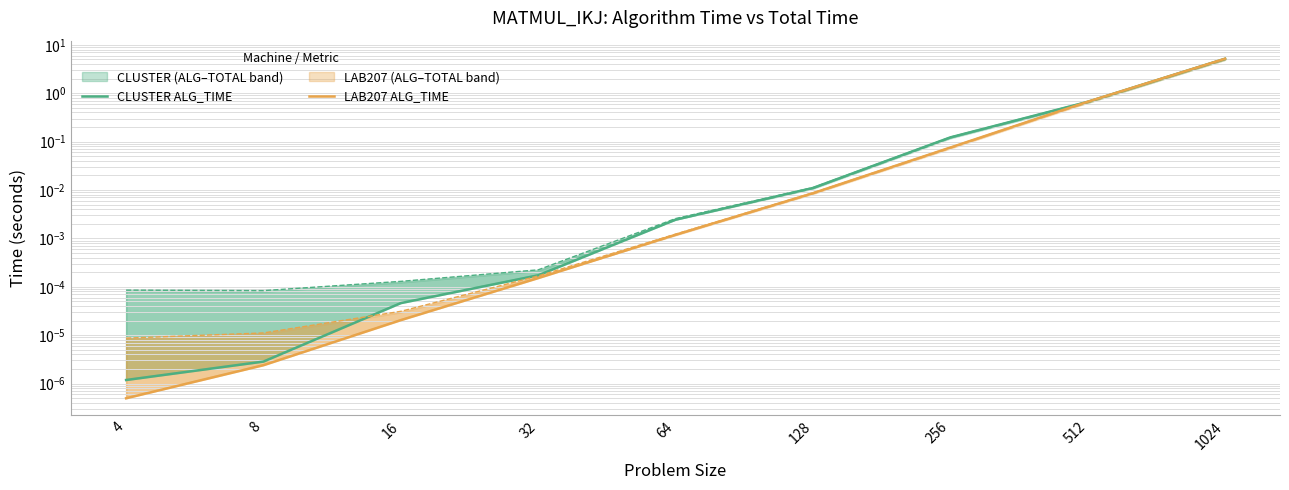

What is the total value across all series at 512?

1.3